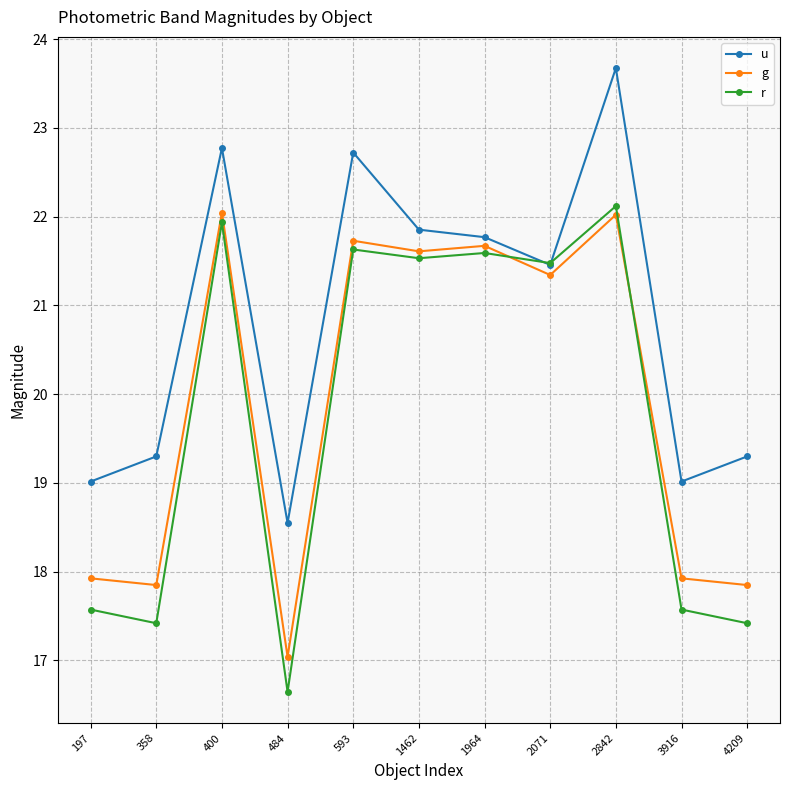

True or false: u and g cross at least once.

False